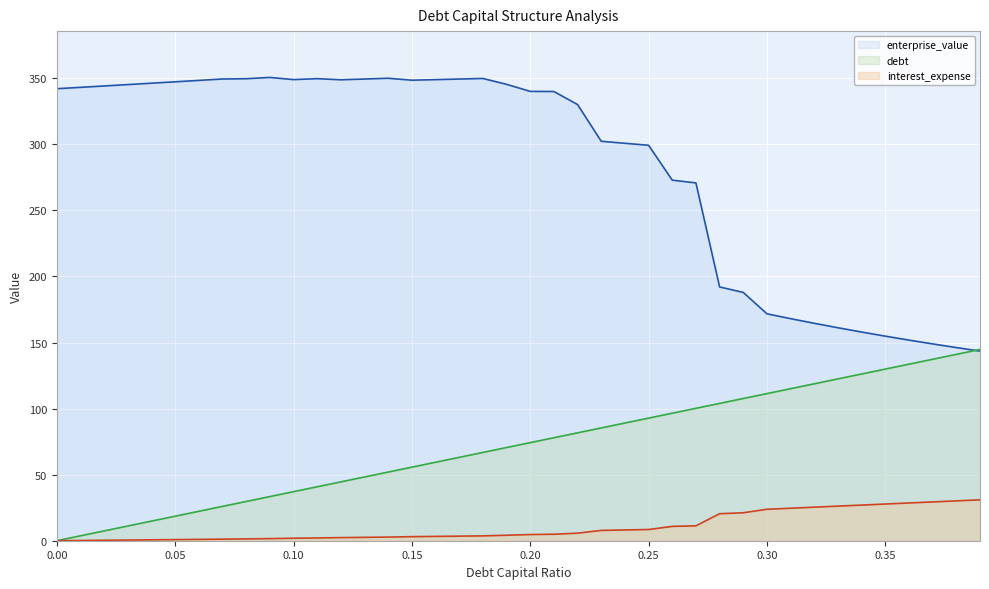

Rank the series at 0.36 from highest to lowest value.

enterprise_value, debt_capital, interest_expense